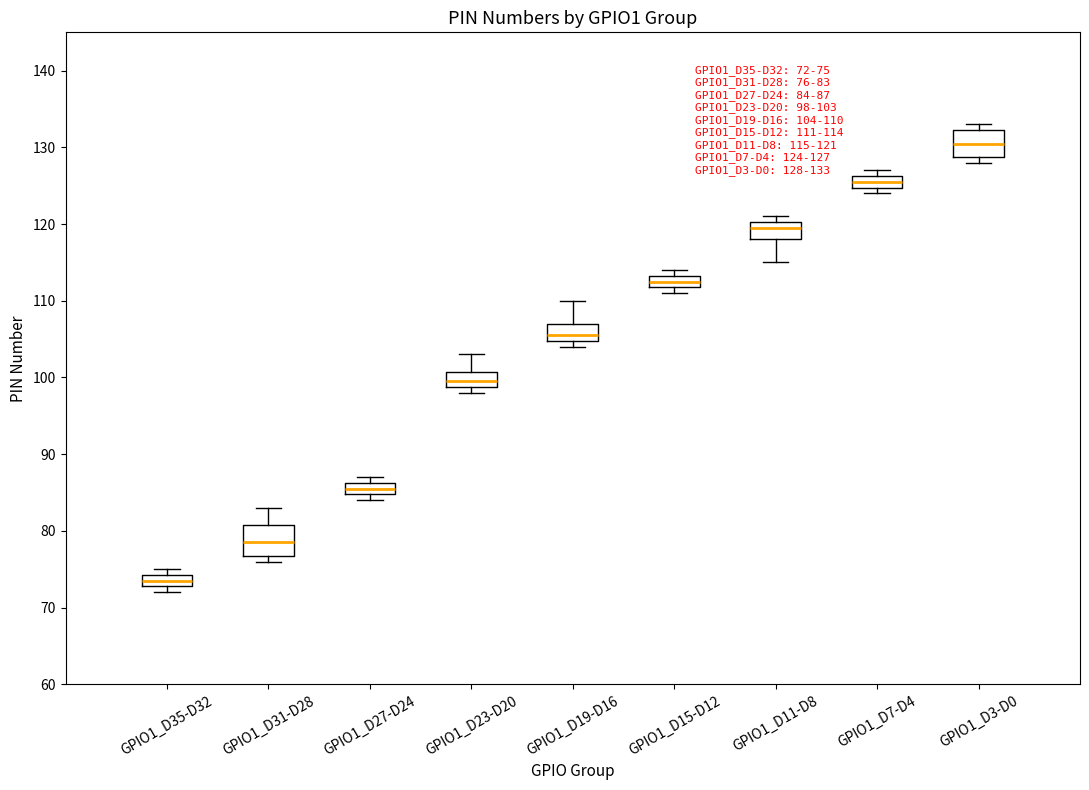

Which box has the lowest median line?

GPIO1_D35-D32